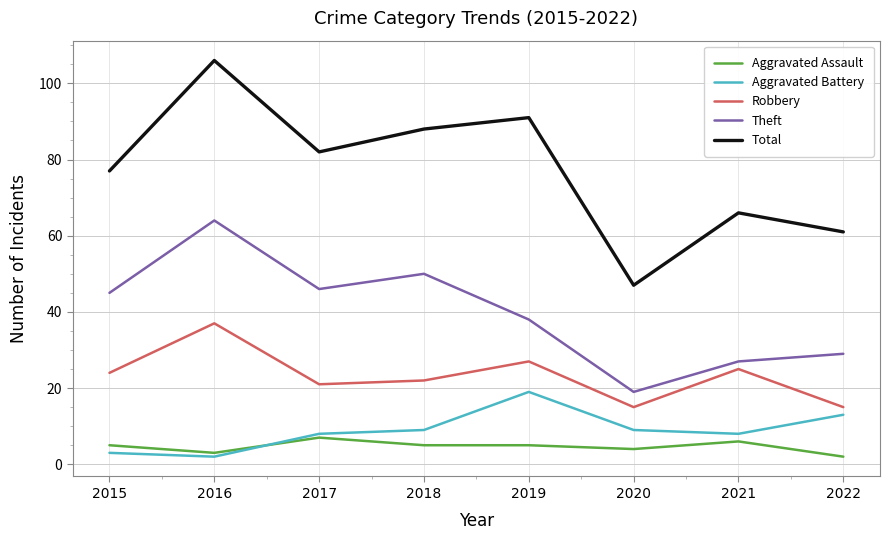

What is the total value across all series at 2022?

120